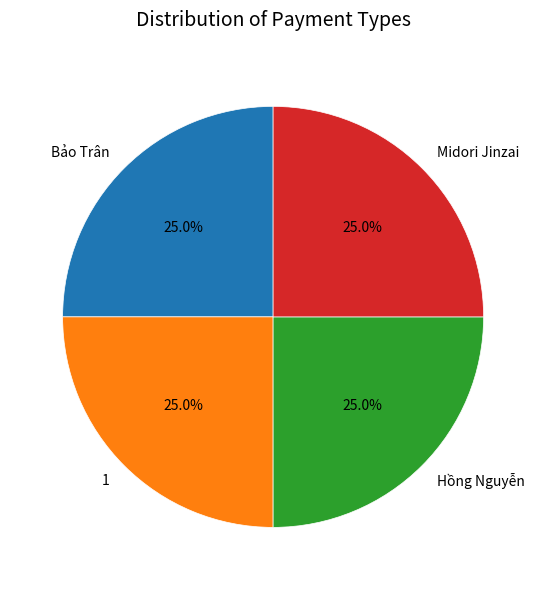

Count the number of slices in the pie.

4